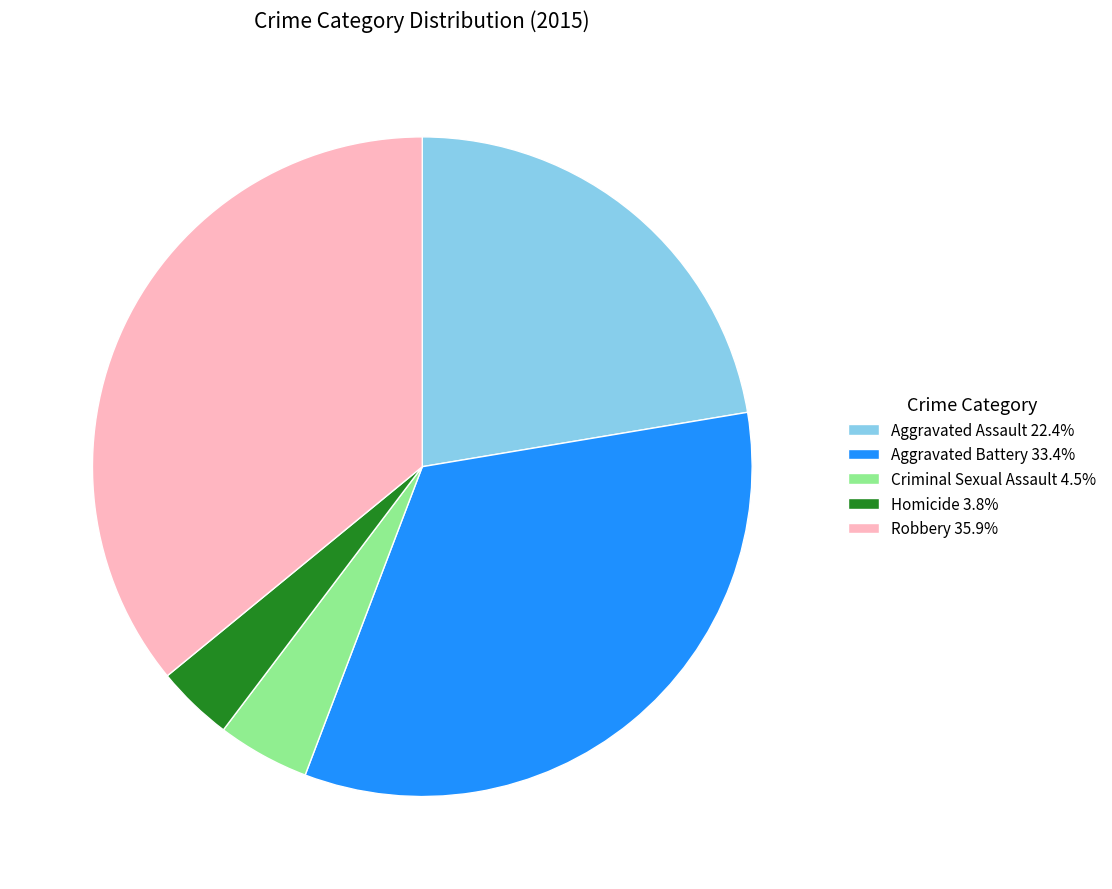

Combined, do Aggravated Assault 22.4% and Aggravated Battery 33.4% account for over 50%?

Yes